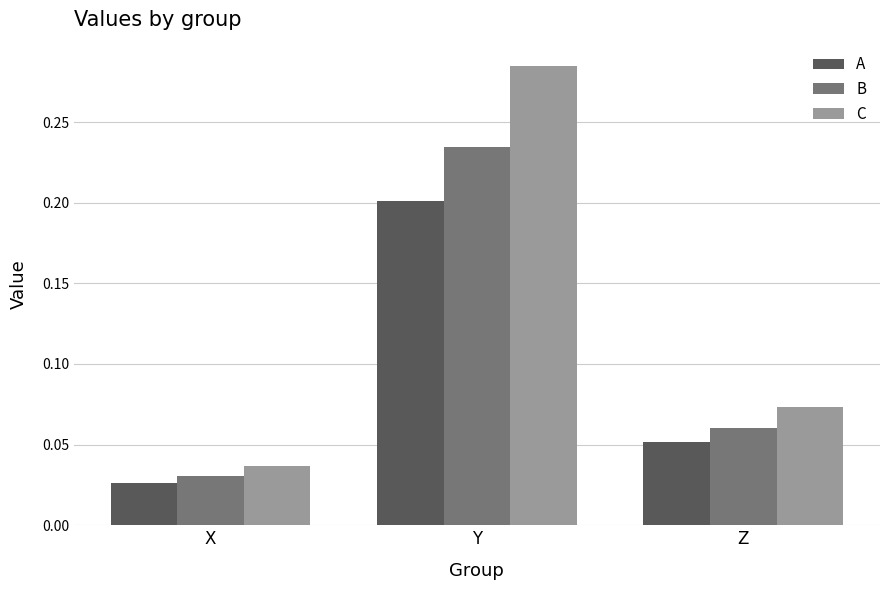

Count the A values in the range 0 to 1.

3